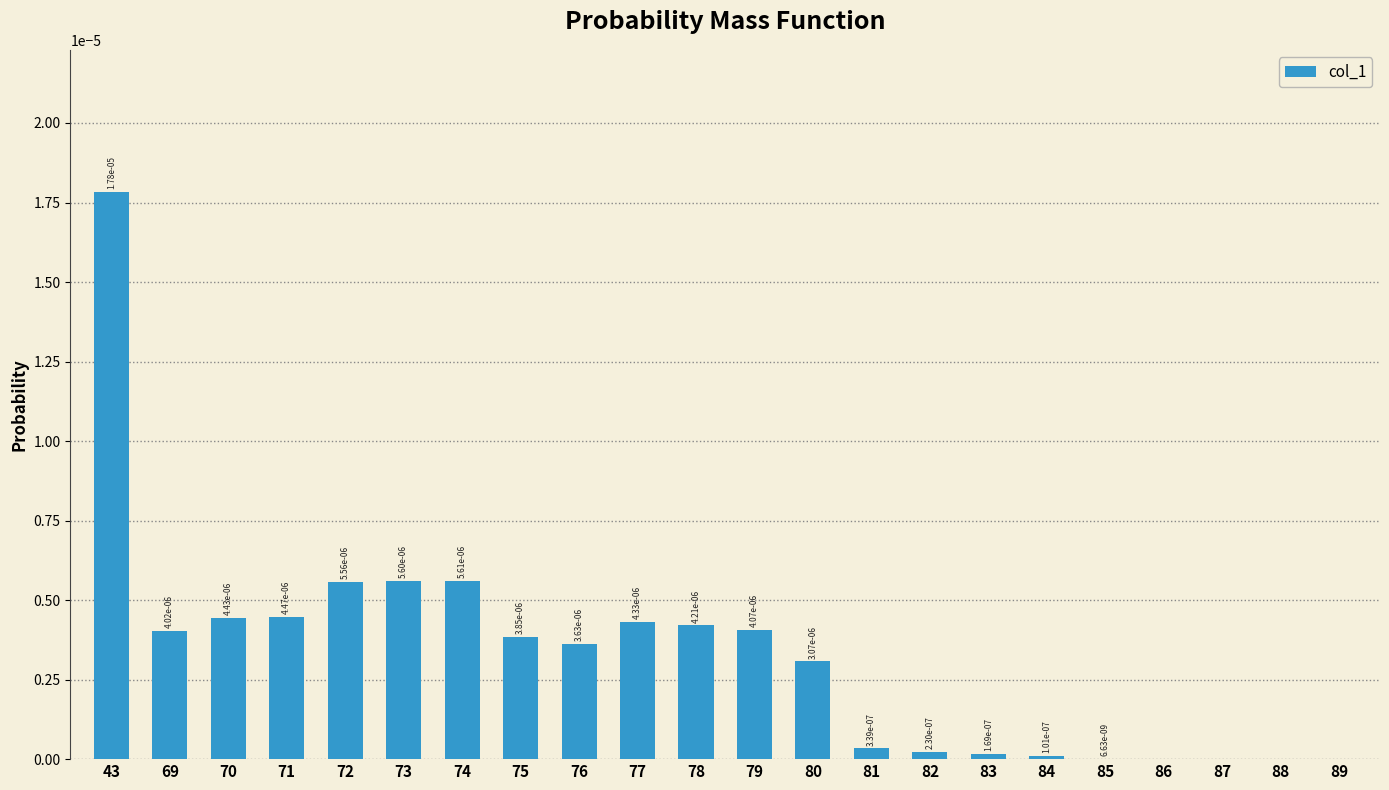

Between 70 and 72, which is larger?

72